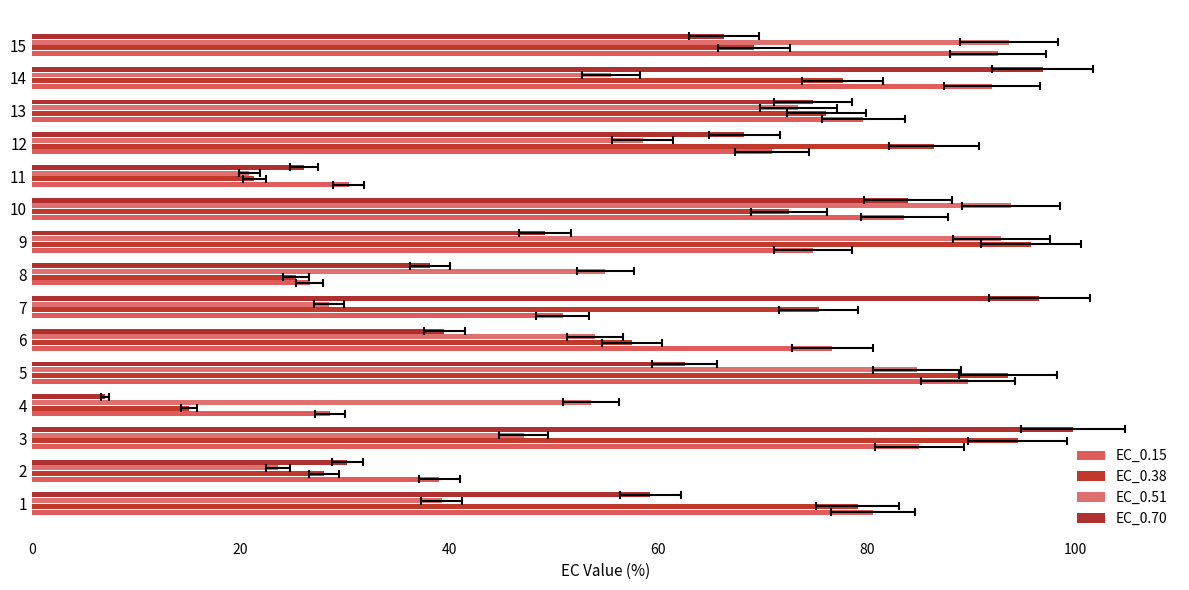

What is the highest value of the EC_0.51 series?

93.8